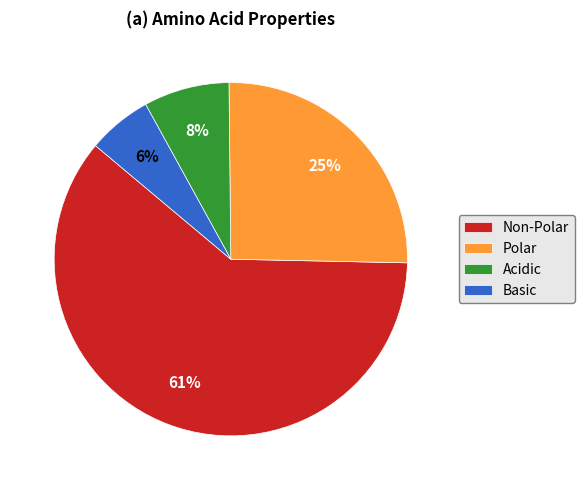

Is the sum of Non-Polar and Acidic greater than half?

Yes